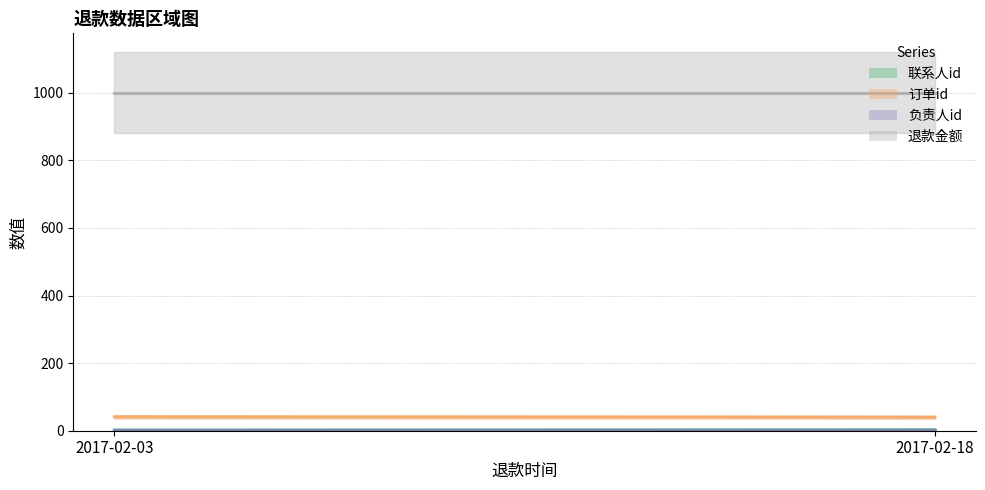

Which series has the largest range (max minus min)?

联系人id